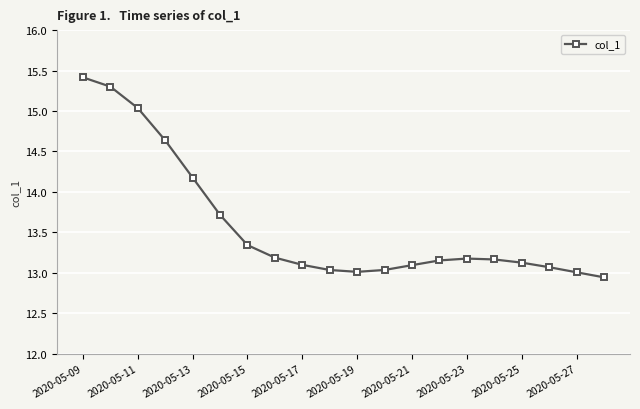

What is the maximum value shown in the chart?

15.4